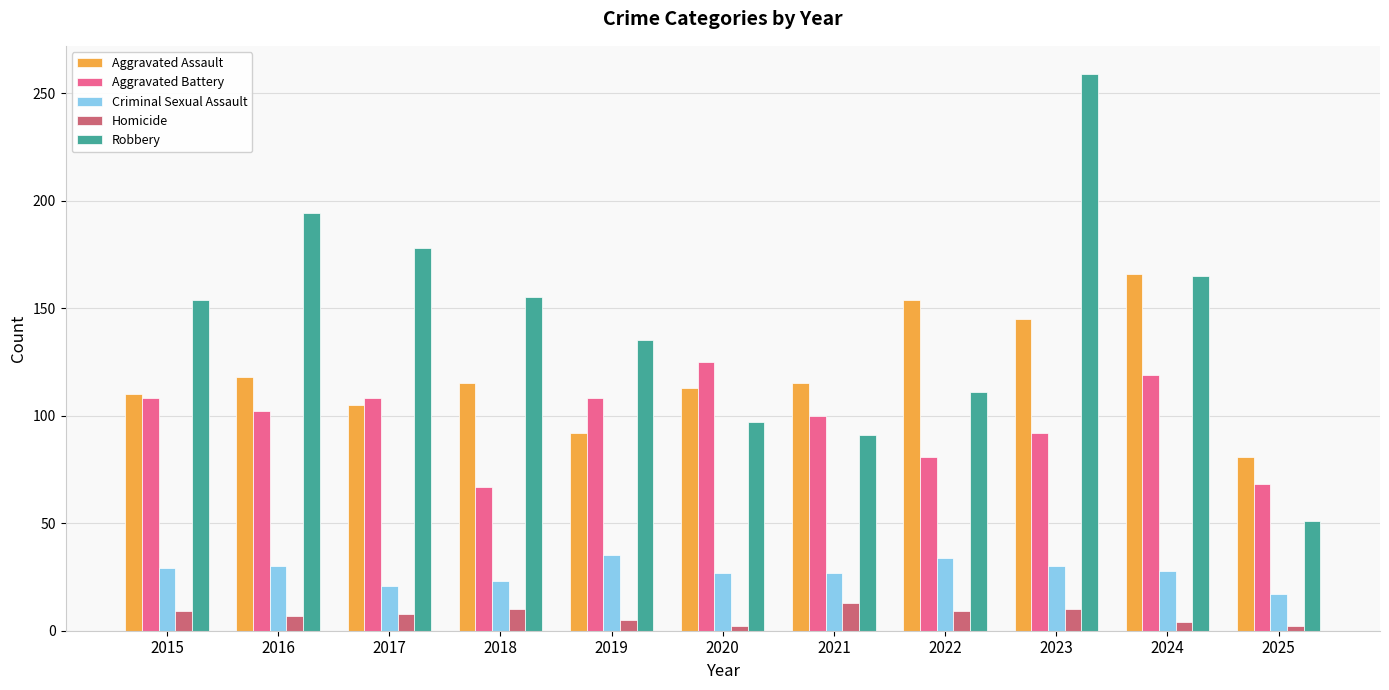

How many data points in Aggravated Battery are less than 102?

5